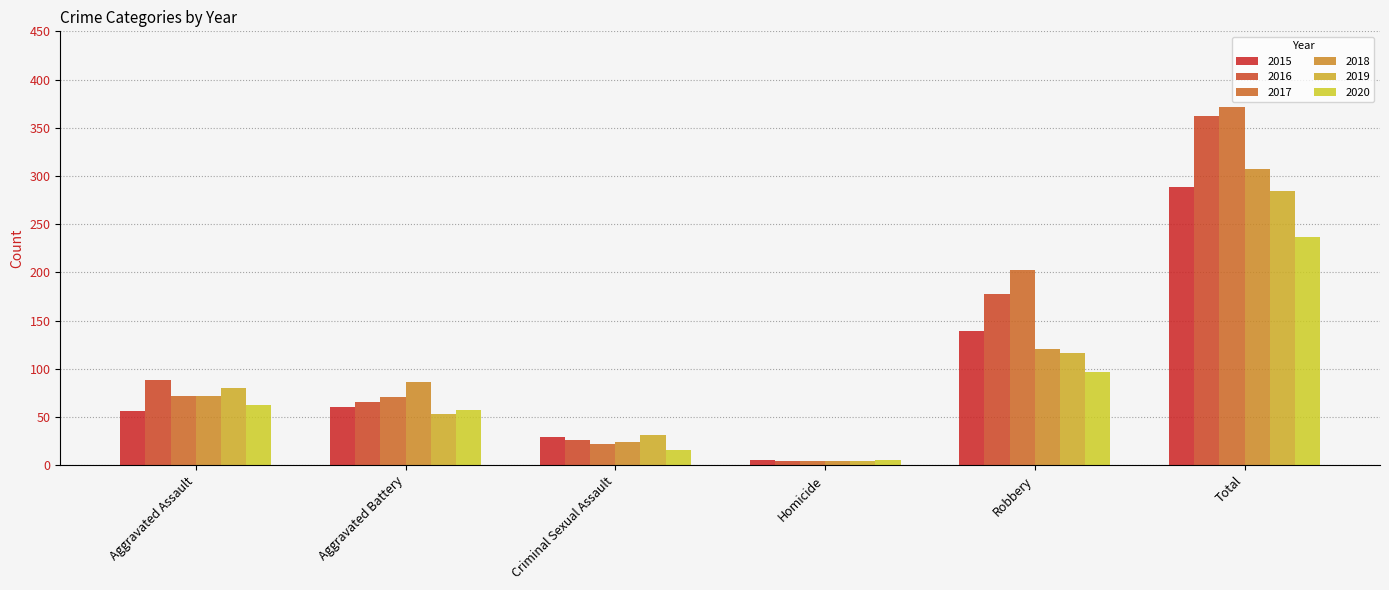

The value of 2020 at Total is 237. True or false?

True